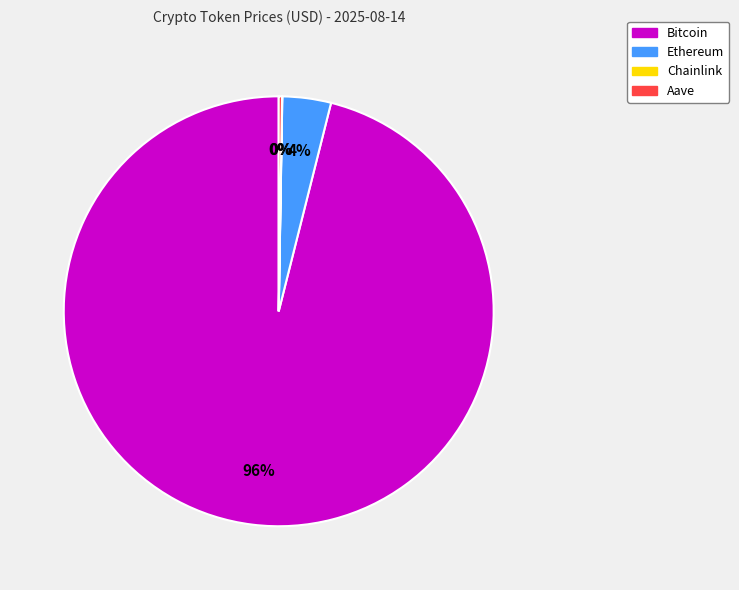

What percentage is the Ethereum slice, to the nearest percent?

4%